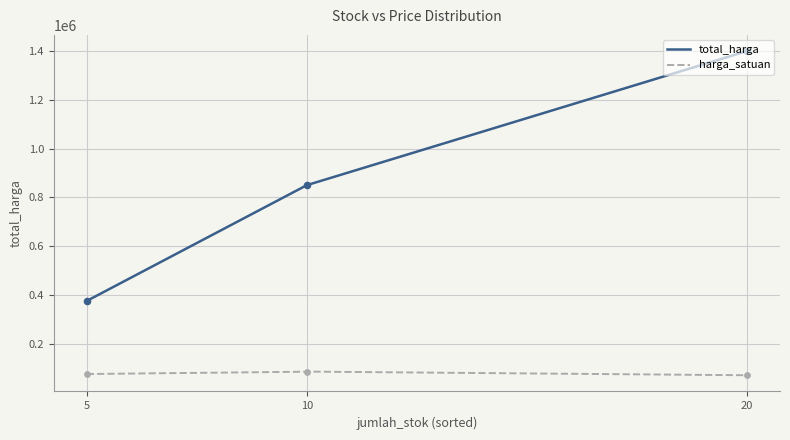

True or false: total_harga and harga_satuan cross at least once.

False